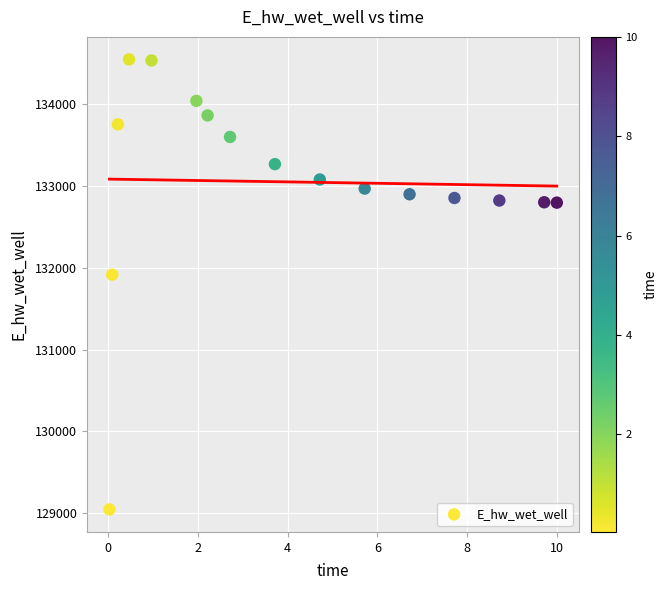

What is the range of Y values (max minus min)?

5509.7